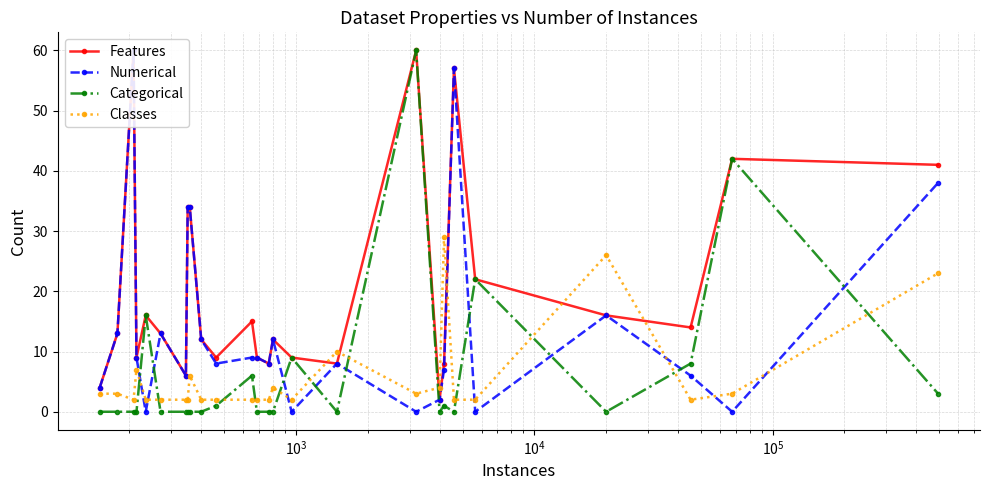

What is the maximum value for Classes?

29